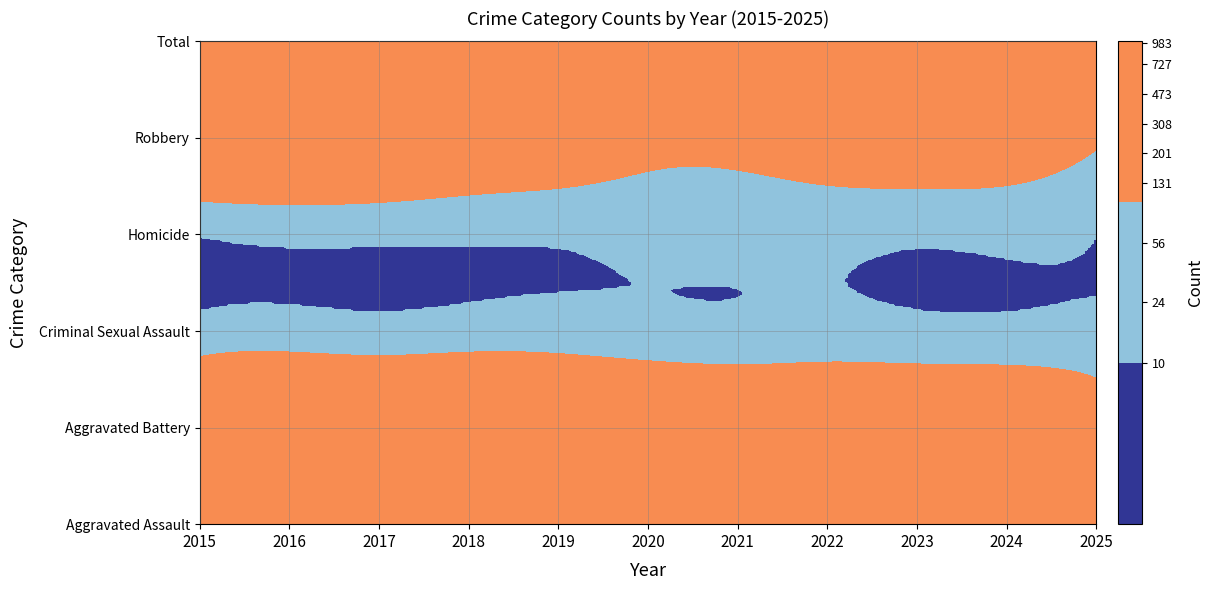

Which series has the largest total across all categories?

Total